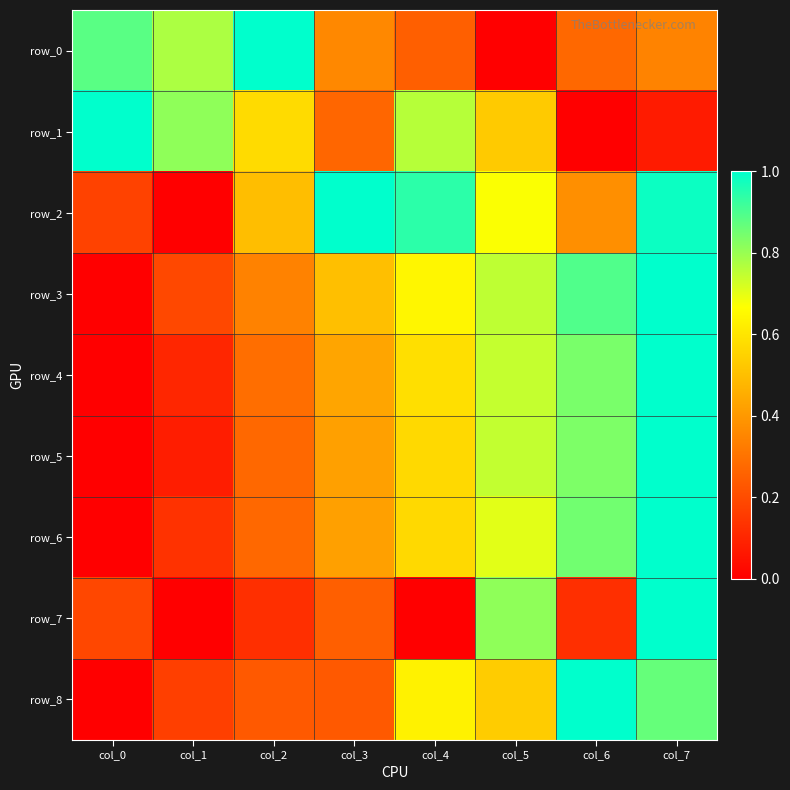

Which series changed the most between col_1 and col_5?

row_7